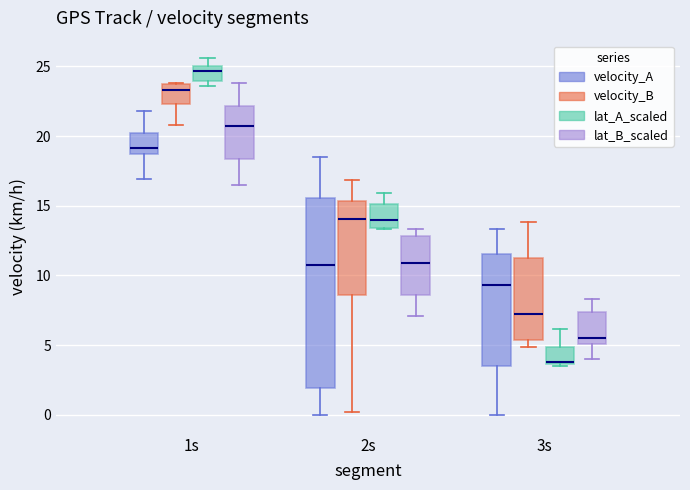

Reading left to right, read every box against the y-axis: the position of its median line, the range the box covers, and the ends of its whiskers. The values are not printed on the chart, so give them approximately, as read against the axis.

1s (velocity_A): median 19.0, box 18.5 to 20.0, whiskers 17.0 to 22.0
1s (velocity_B): median 23.5 (just below the box's upper edge), box 22.5 to 23.5, whiskers 21.0 to 24.0
1s (lat_A_scaled): median 24.5, box 24.0 to 25.0, whiskers 23.5 to 25.5
1s (lat_B_scaled): median 20.5, box 18.5 to 22.0, whiskers 16.5 to 24.0
2s (velocity_A): median 11.0, box 2.0 to 15.5, whiskers 0.0 to 18.5
2s (velocity_B): median 14.0, box 8.5 to 15.5, whiskers 0.0 to 17.0
2s (lat_A_scaled): median 14.0, box 13.5 to 15.0, whiskers 13.5 to 16.0
2s (lat_B_scaled): median 11.0, box 8.5 to 13.0, whiskers 7.0 to 13.5
3s (velocity_A): median 9.5, box 3.5 to 11.5, whiskers 0.0 to 13.5
3s (velocity_B): median 7.5, box 5.5 to 11.0, whiskers 5.0 to 14.0
3s (lat_A_scaled): median 4.0, box 3.5 to 5.0, whiskers 3.5 (just below the box's lower edge) to 6.0
3s (lat_B_scaled): median 5.5, box 5.0 to 7.5, whiskers 4.0 to 8.5